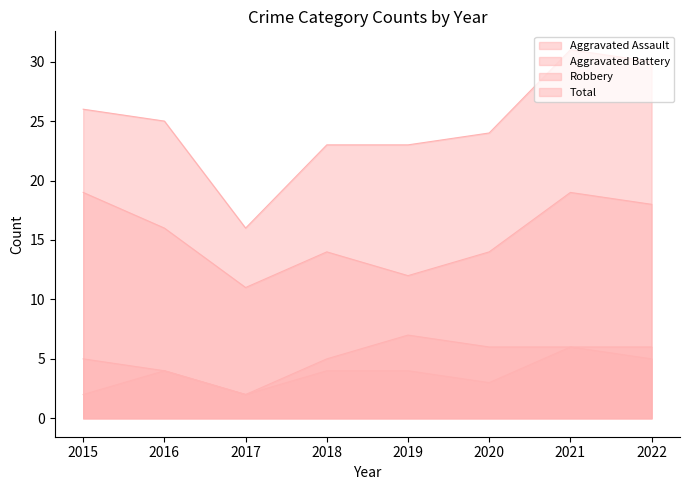

How many Aggravated Battery values are between 5 and 6?

5